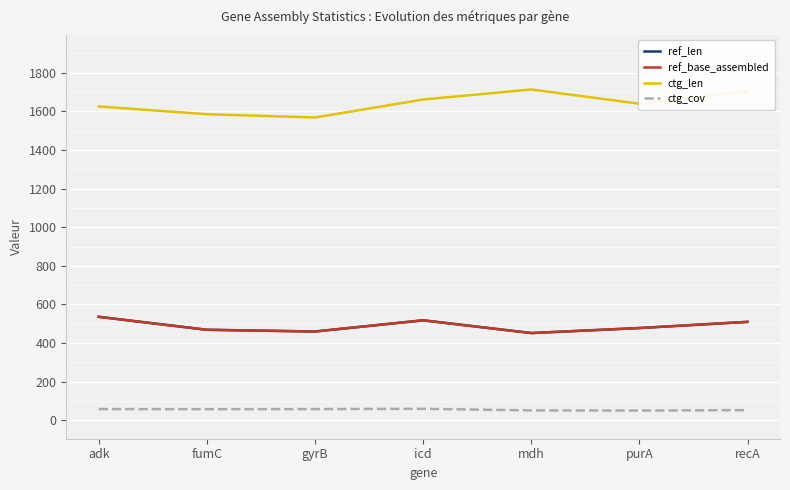

What is the spread (max minus min) of values at gyrB?

1509.6